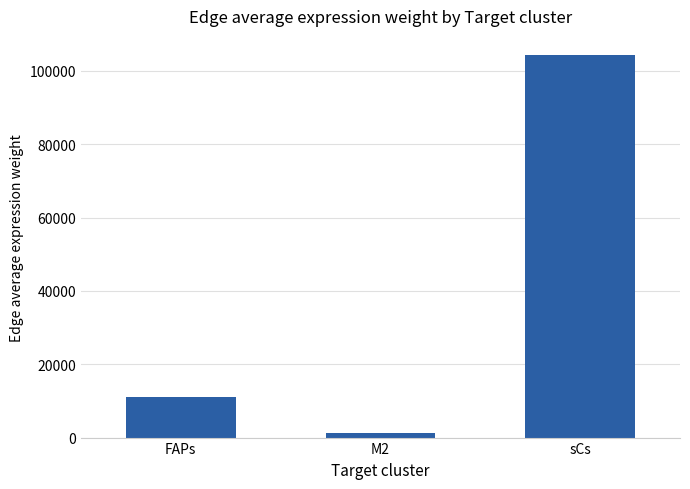

The chart shows a value of 1195.6 at M2. True or false?

True